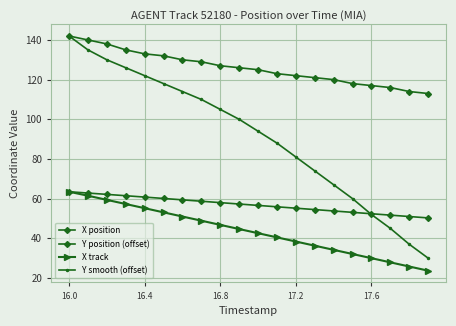

True or false: Y position (offset) and X position cross at least once.

False